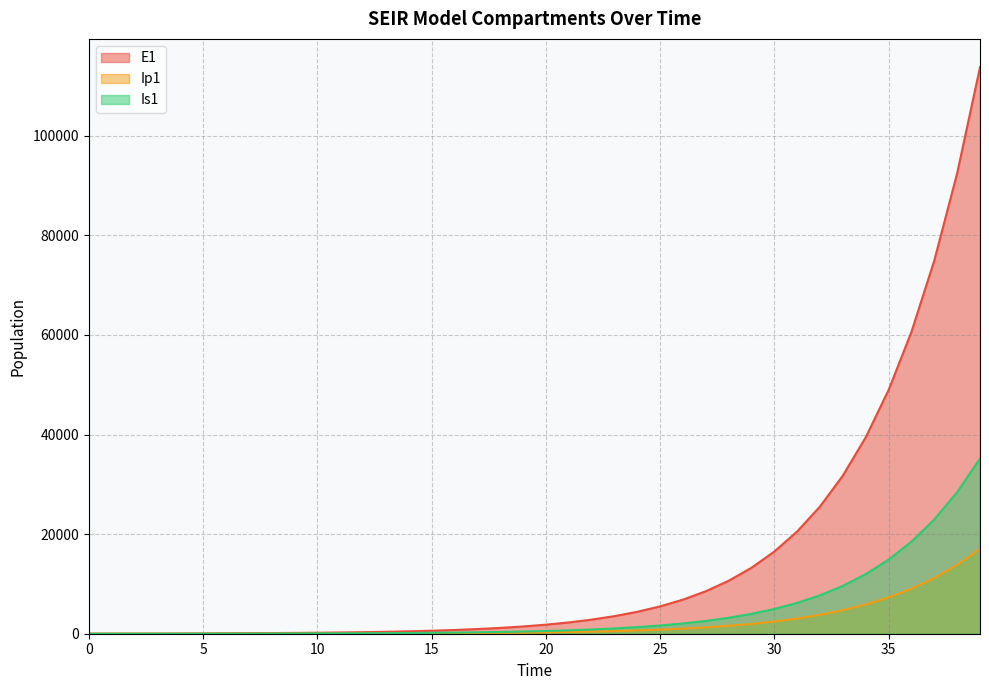

Reading right to left, transcribe all the data shown in this chart.

E1: 113776.2	92480.4	74963.4	60628.4	48945.8	39456.6	31769.5	25555.8	20541.6	16501.1	13248.8	10633.3	8531.4	6843.3	5488.0	4400.5	3528.0	2828.2	2267.0	1817.0	1456.3	1167.1	935.3	749.6	600.7	481.4	385.8	309.2	248.0	199.3	160.9	131.6	111.3	94.5	55.9	33.0	19.4	11.1	5.5	0.0
Ip1: 17051.6	13831.1	11192.4	9039.8	7289.8	5871.3	4724.1	3797.9	3051.3	2450.2	1966.7	1578.1	1265.9	1015.3	814.1	652.7	523.2	419.4	336.2	269.4	215.9	173.1	138.7	111.2	89.1	71.4	57.2	45.9	36.9	29.8	24.3	20.1	16.7	11.7	6.9	4.0	2.3	1.2	0.4	0.0
Is1: 35203.6	28448.0	22951.1	18491.8	14882.9	11968.0	9617.2	7723.9	6200.5	4975.7	3991.7	3201.6	2567.4	2058.5	1650.3	1322.9	1060.3	849.9	681.1	545.9	437.5	350.6	281.0	225.2	180.4	144.6	115.9	92.8	74.2	59.0	46.4	35.3	25.1	16.3	10.1	6.6	4.8	4.0	4.1	5.0